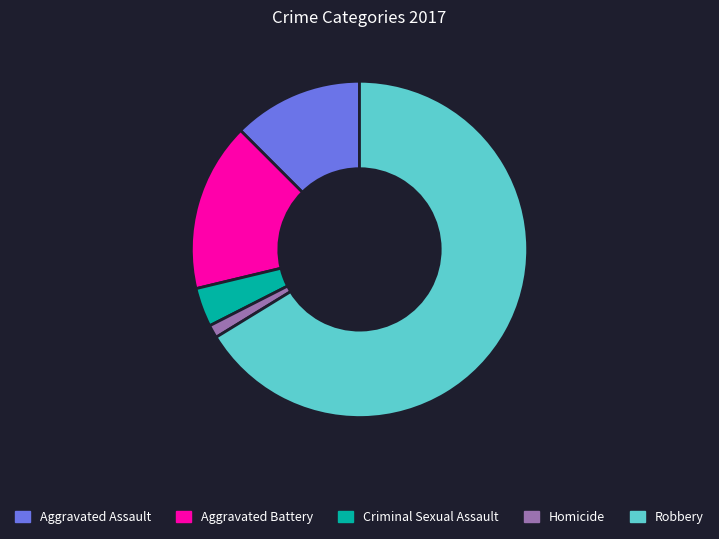

The Robbery slice represents 58% of the pie. True or false?

False